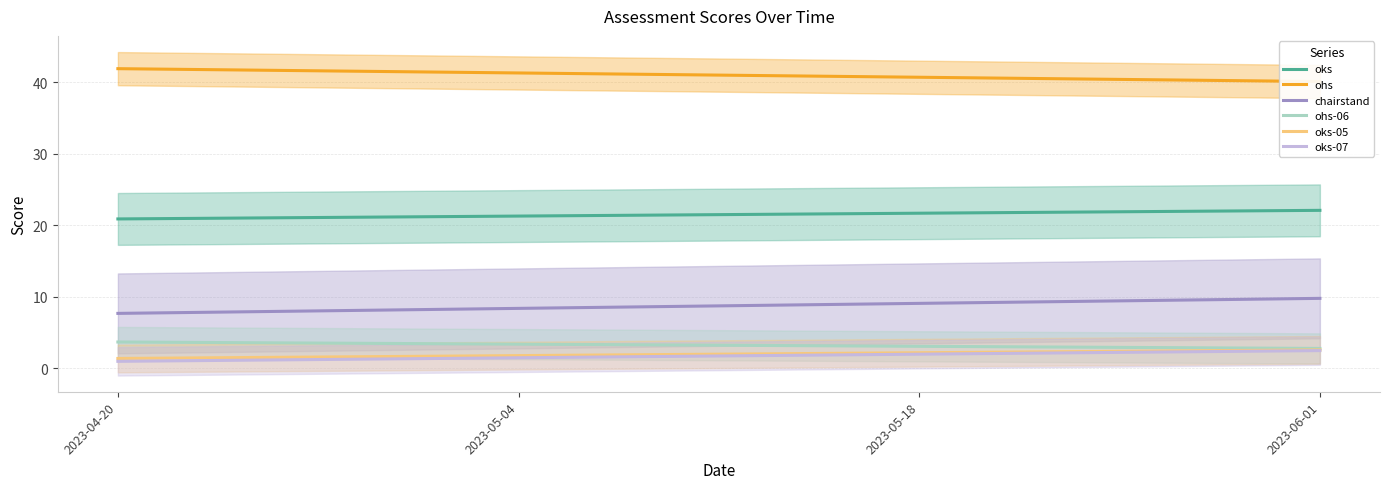

Where is ohs-06 nearest to the value 3?

2023-04-20